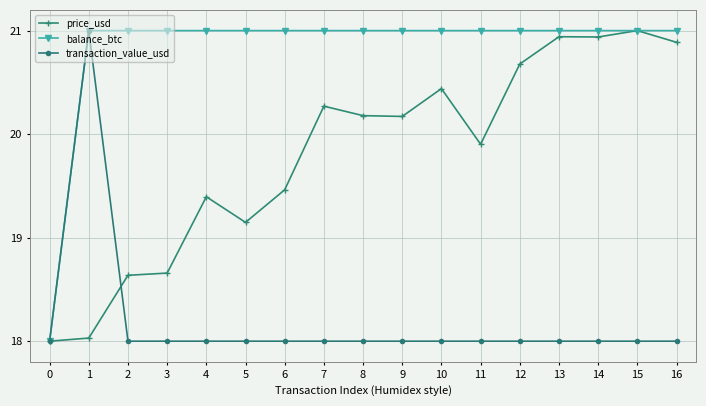

Where is price_usd nearest to the value 19?

5